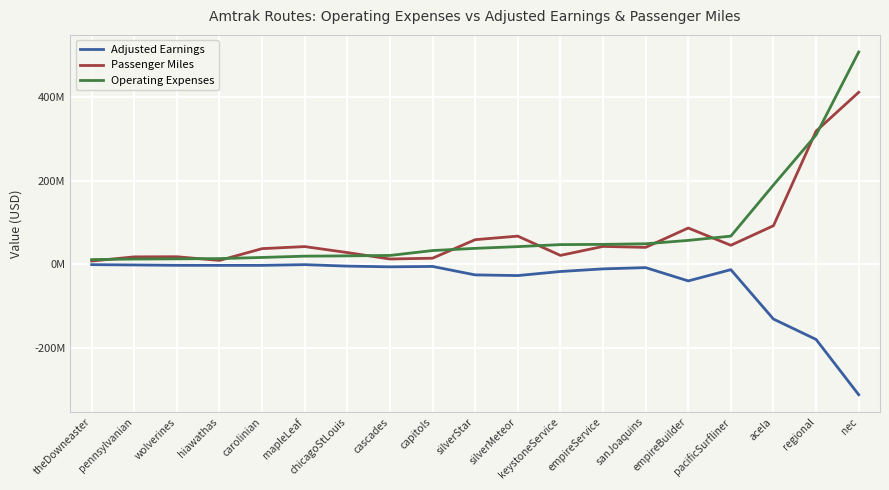

True or false: Passenger Miles and Adjusted Earnings intersect in this chart.

False